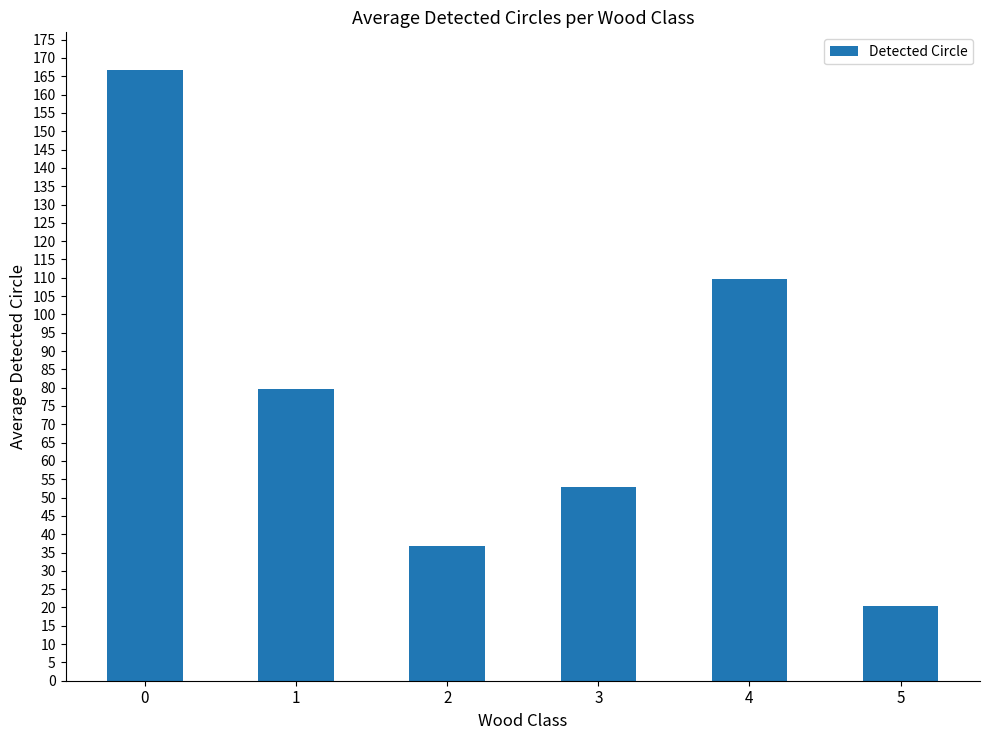

Reading right to left, what are all the values shown in this chart?

5=20.5	4=109.7	3=53.0	2=36.8	1=79.7	0=166.7